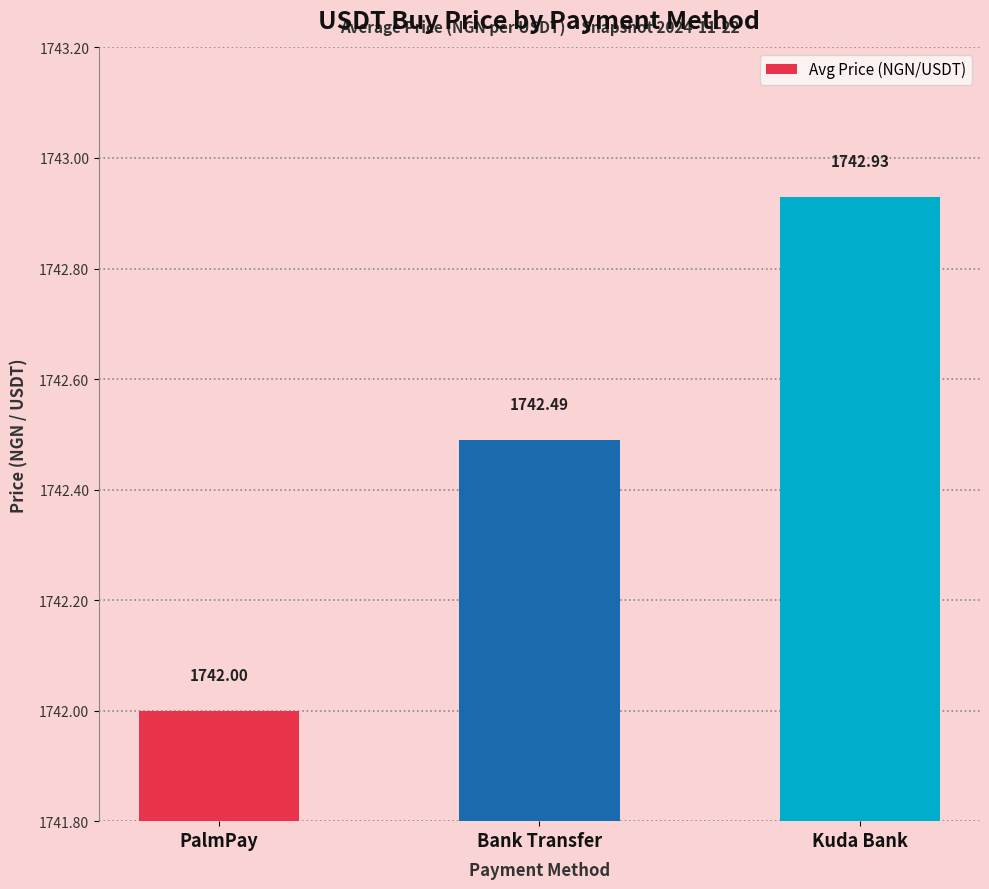

What is the change in value from PalmPay to Kuda Bank?

+0.9